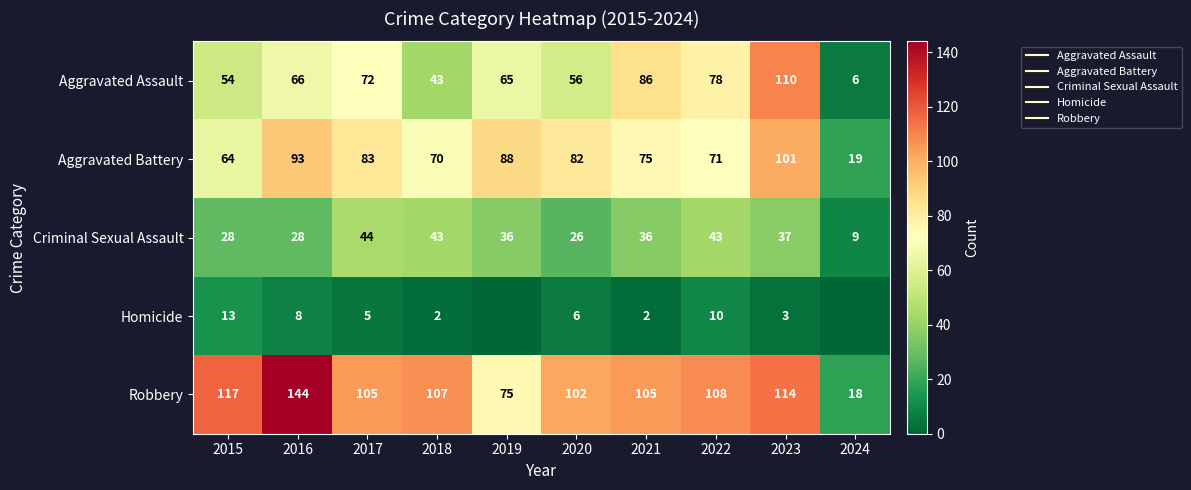

At 2021, list the series in order from largest to smallest.

Robbery, Aggravated Assault, Aggravated Battery, Criminal Sexual Assault, Homicide